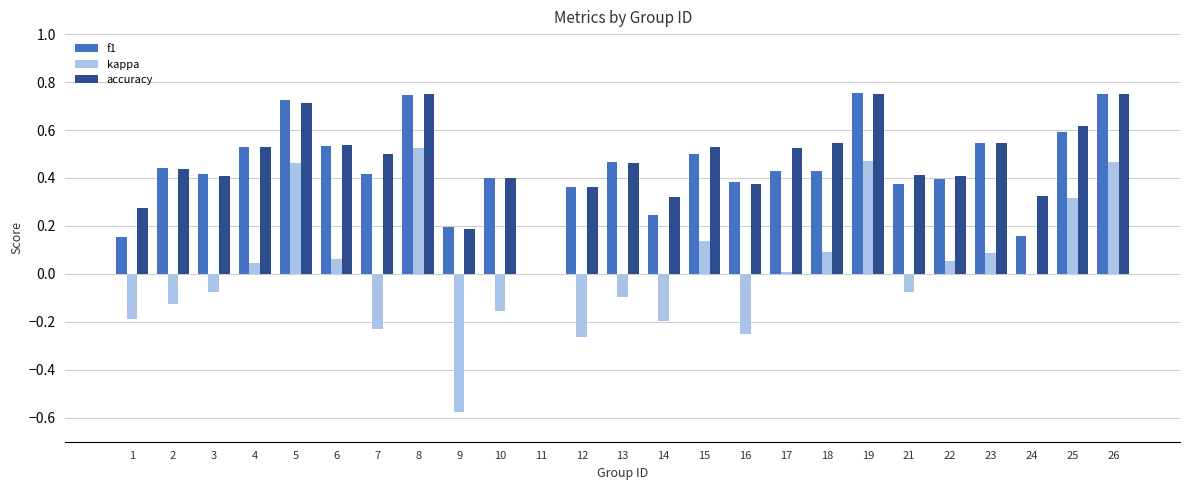

Is the value of f1 at 6 greater than the value of accuracy at 8?

No